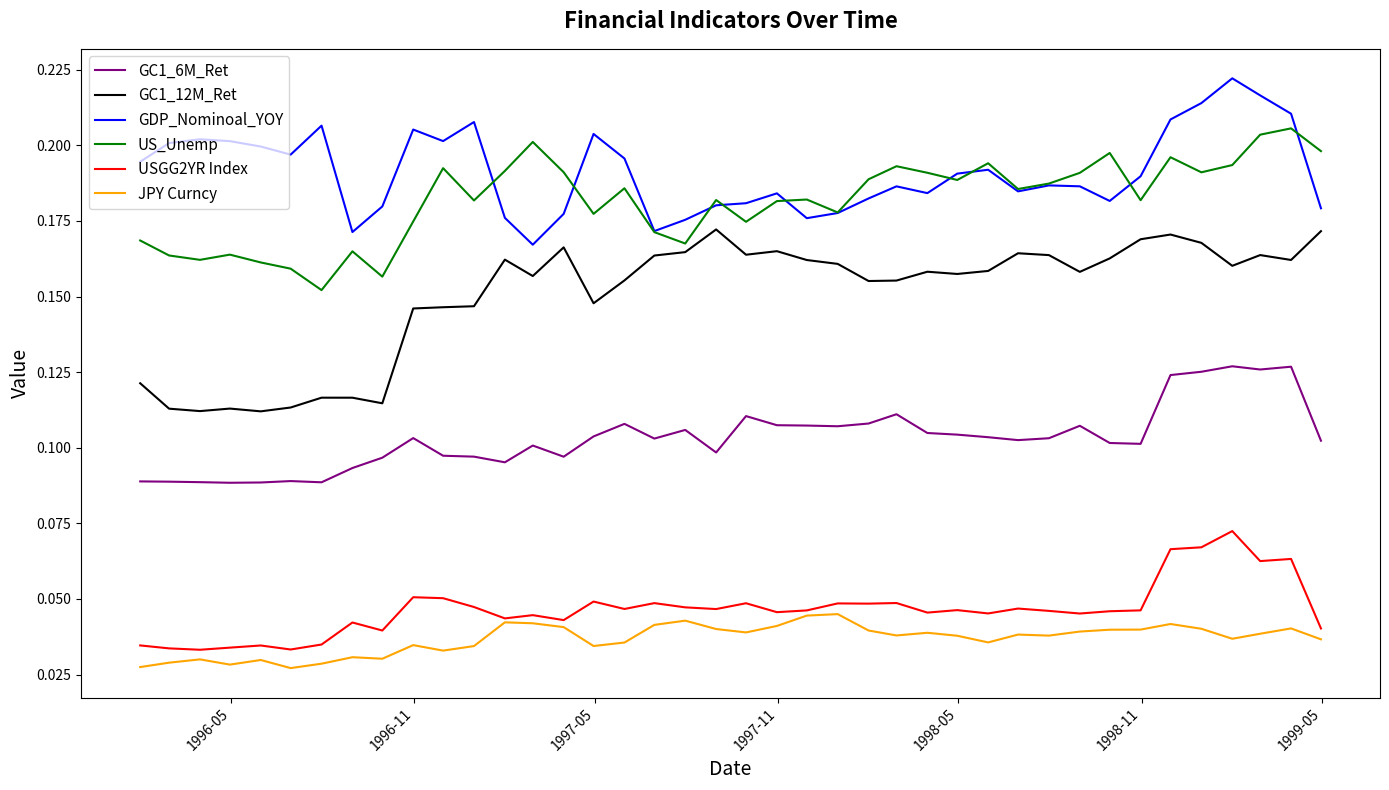

List the series in order of their peak value, highest first.

GDP_Nominoal_YOY, US_Unemp, GC1_12M_Ret, GC1_6M_Ret, USGG2YR Index, JPY Curncy